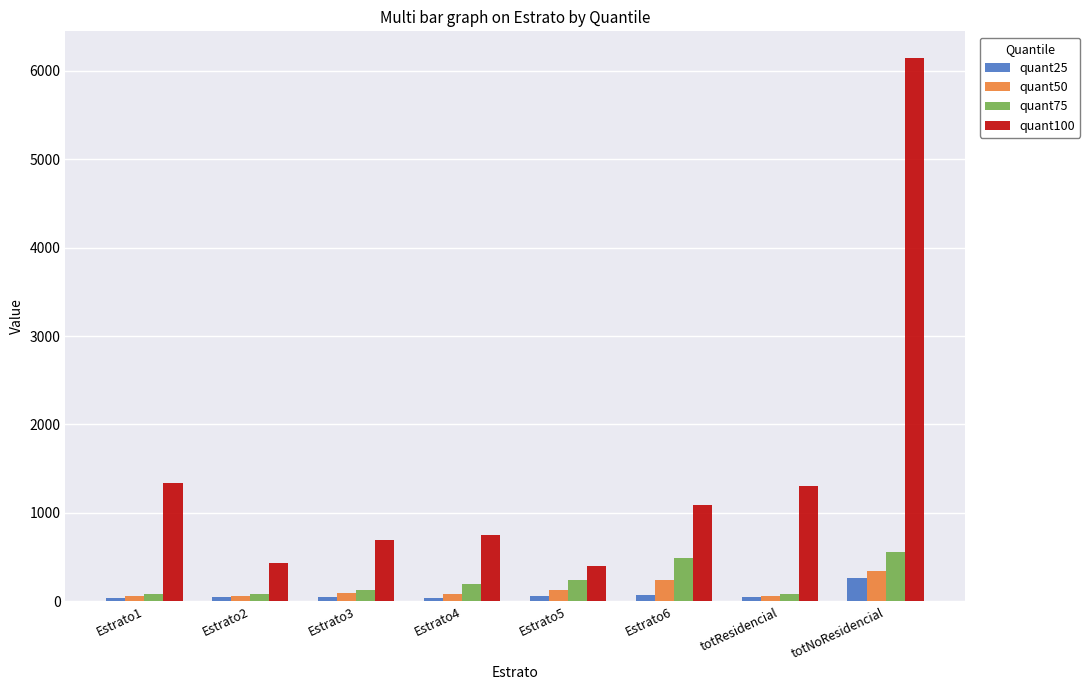

How many series are shown in this chart?

4